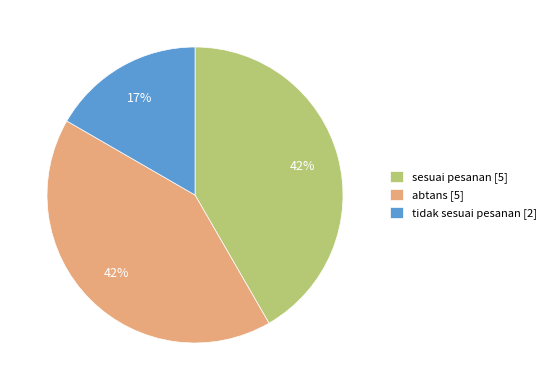

Is it true that sesuai pesanan is 50% of the pie?

False